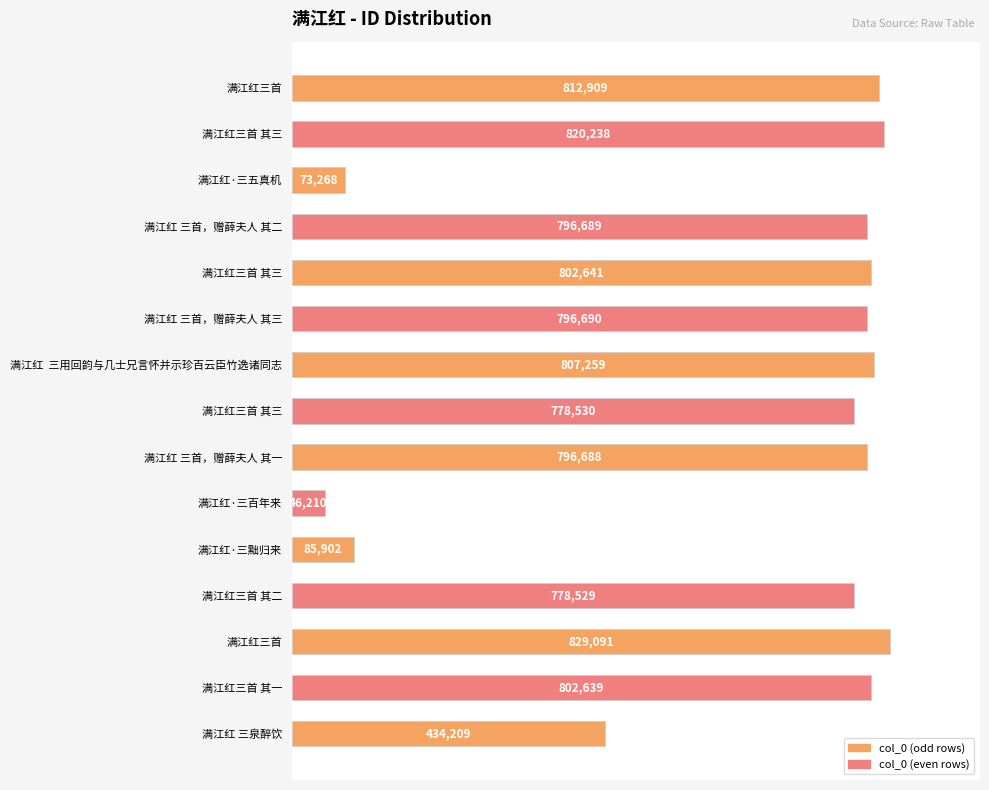

At which category does the chart reach its minimum across all series?

满江红·三百年来